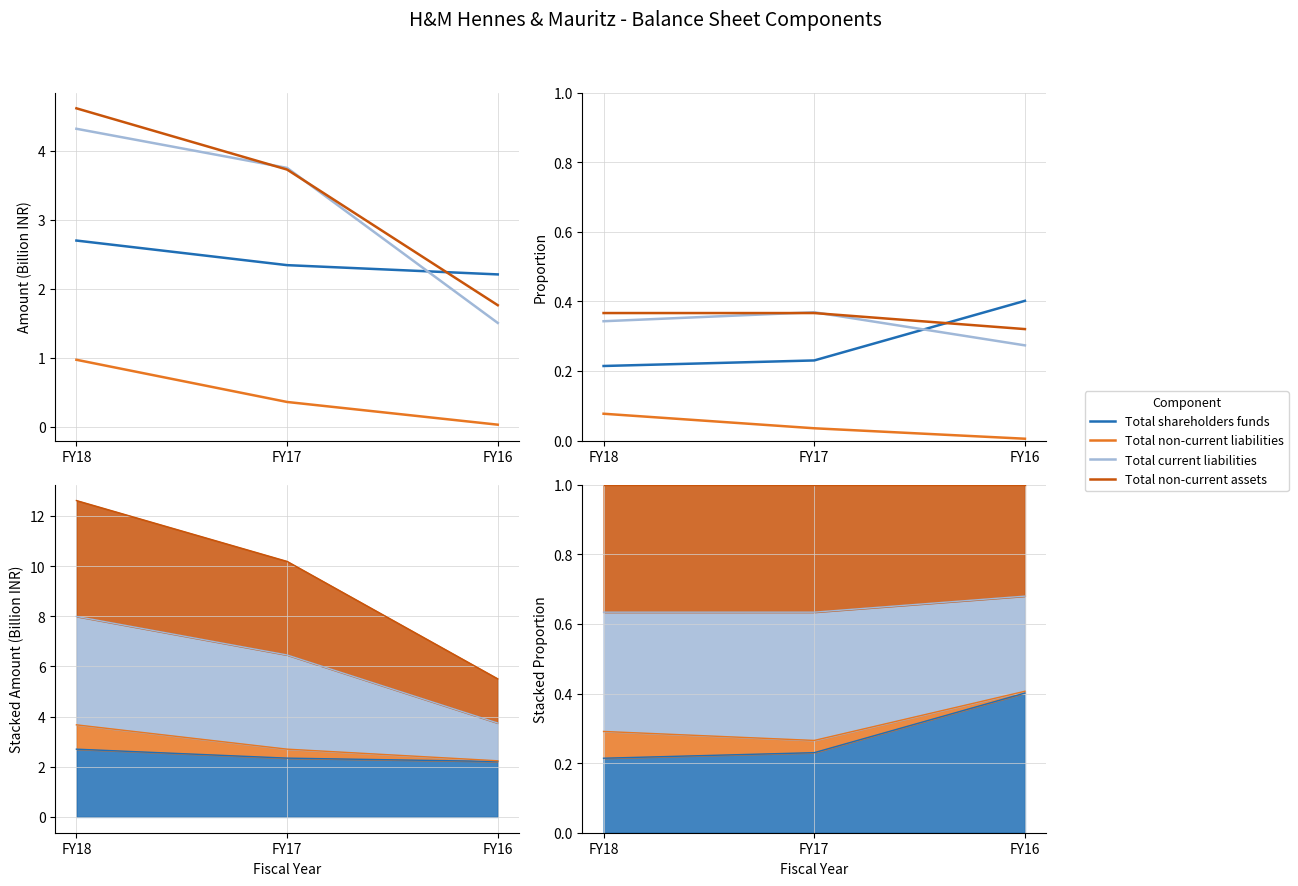

Between FY17 and FY16, which is larger?

FY16